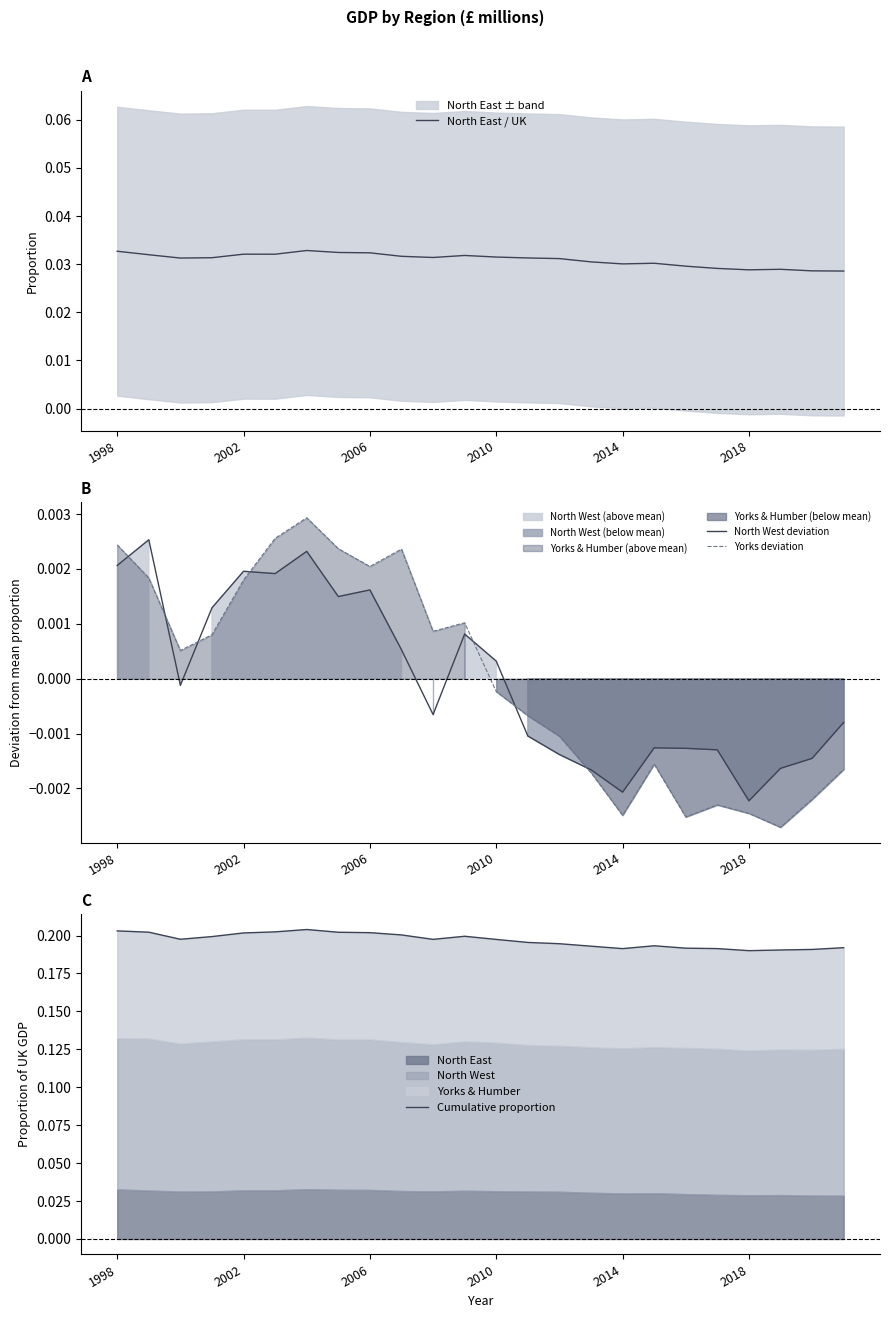

At which label does North West deviation first exceed 0?

1998